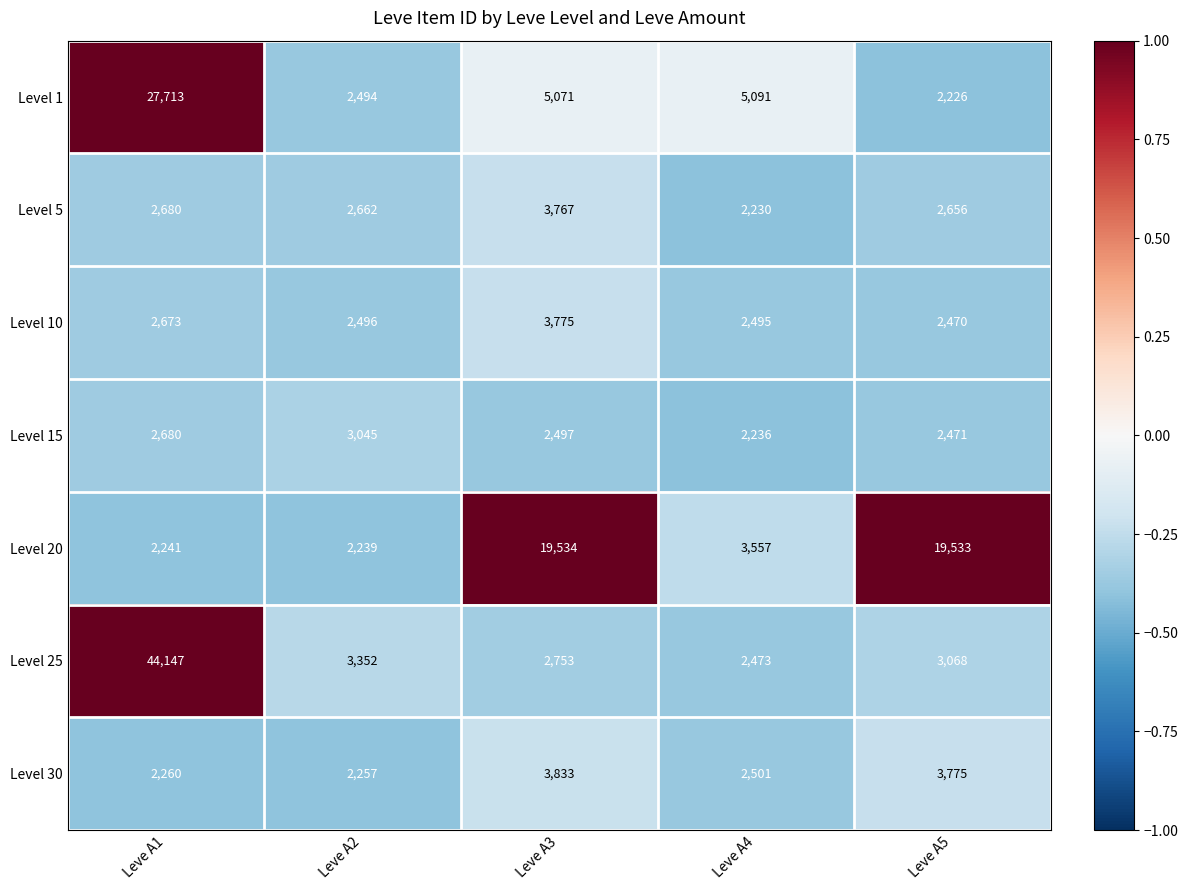

At Leve A2, list the series in order from largest to smallest.

Level 25, Level 15, Level 5, Level 10, Level 1, Level 30, Level 20